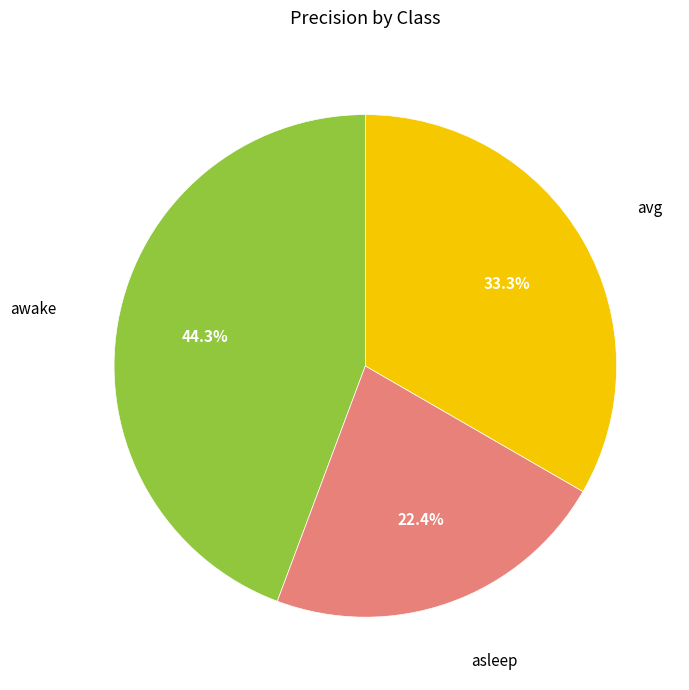

Does any single category account for the majority?

No